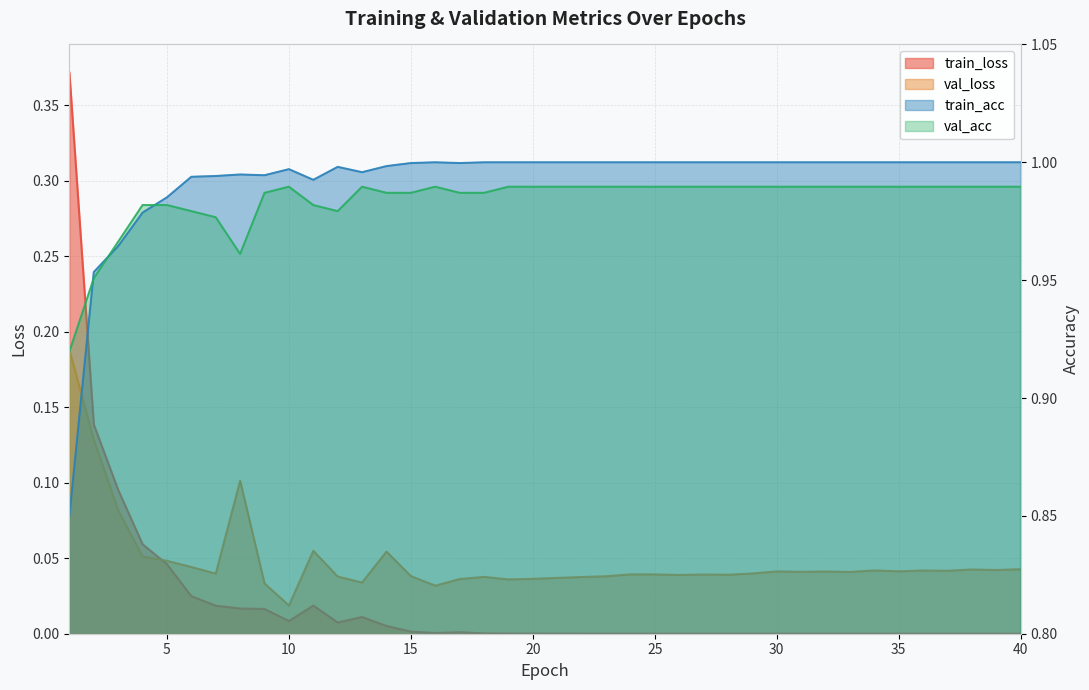

At which category does train_acc reach its first local peak?

8